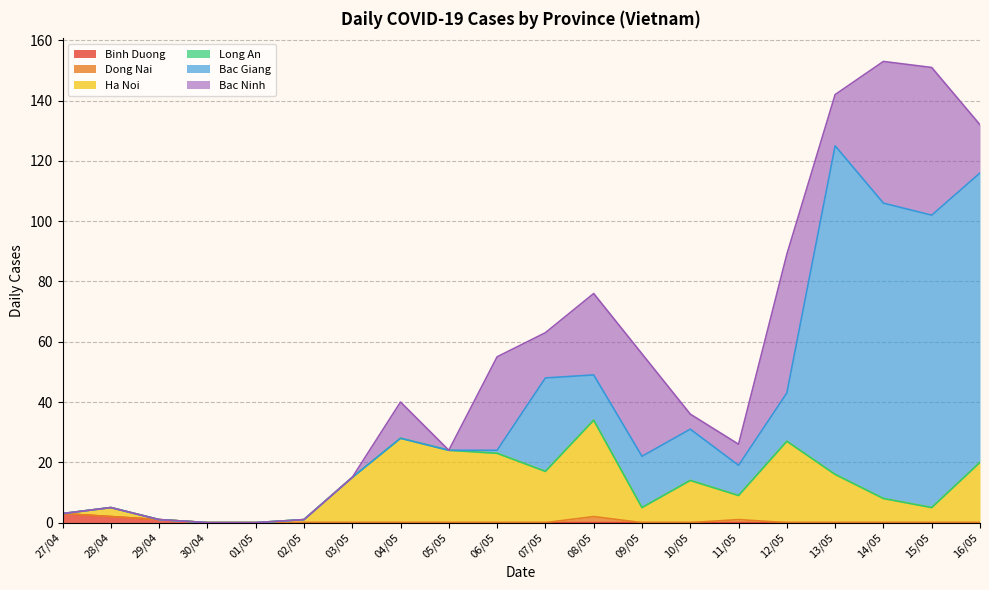

What is the spread (max minus min) of values at 10/05?

17